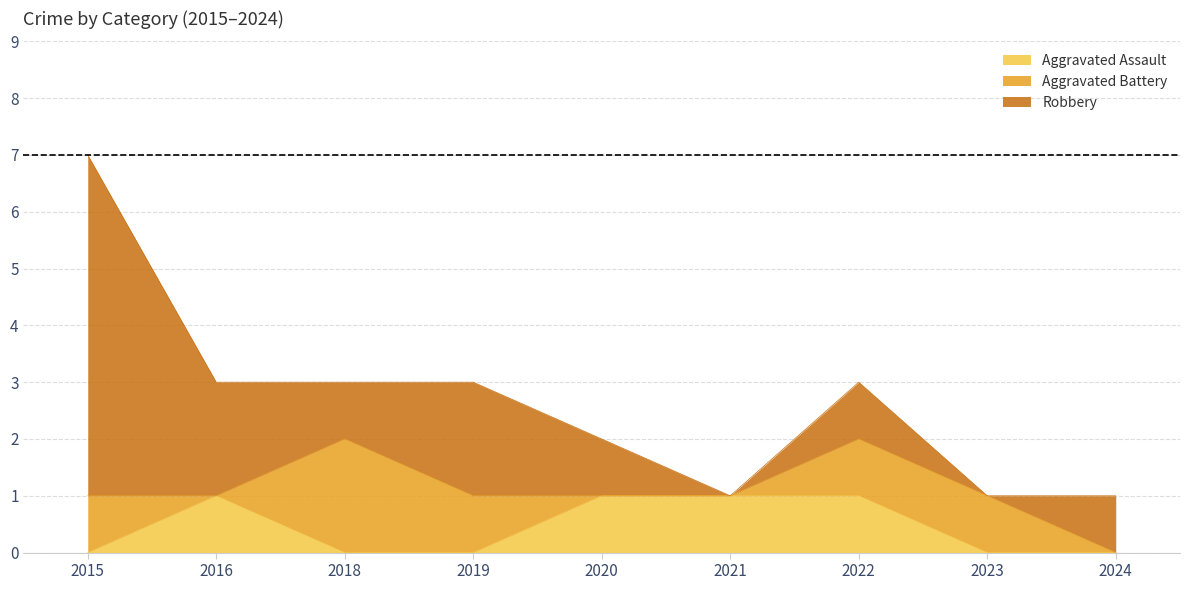

True or false: Aggravated Battery has a value of 0 at 2023.

False